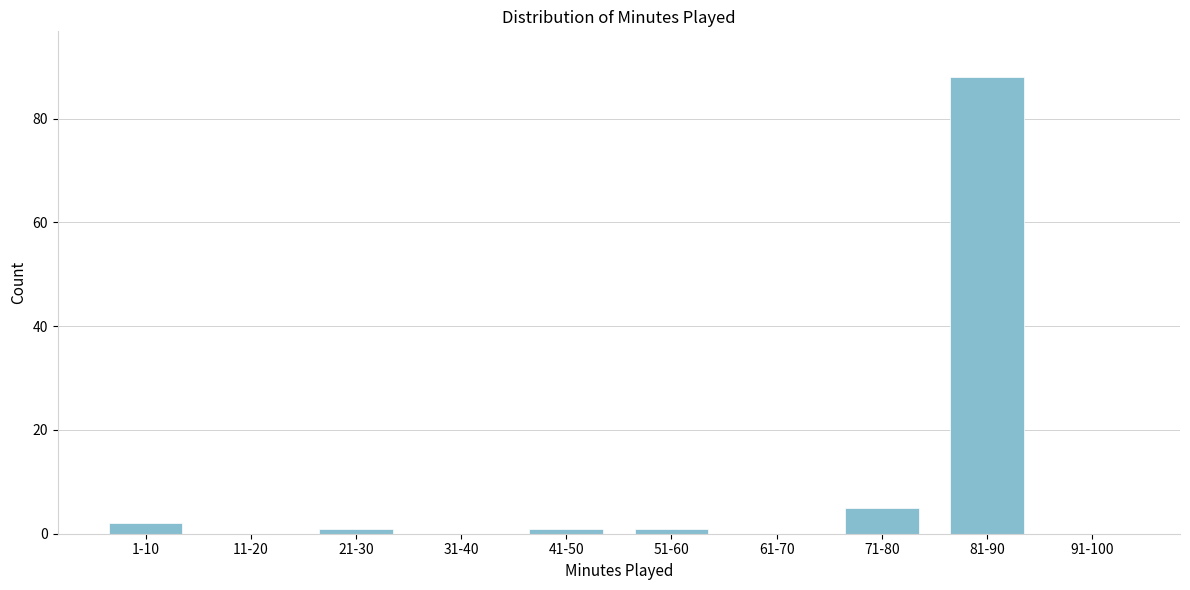

Reading left to right, extract all data points from this chart.

1-10=2	11-20=0	21-30=1	31-40=0	41-50=1	51-60=1	61-70=0	71-80=5	81-90=88	91-100=0